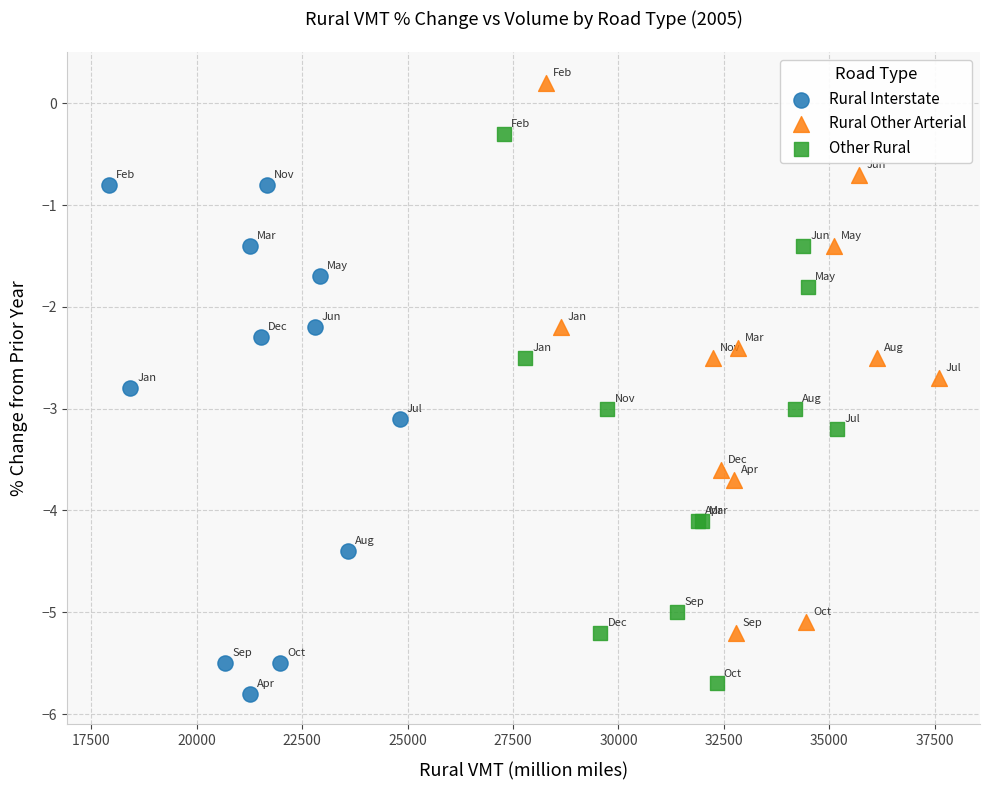

Which series contains the highest Y value?

Rural Other Arterial